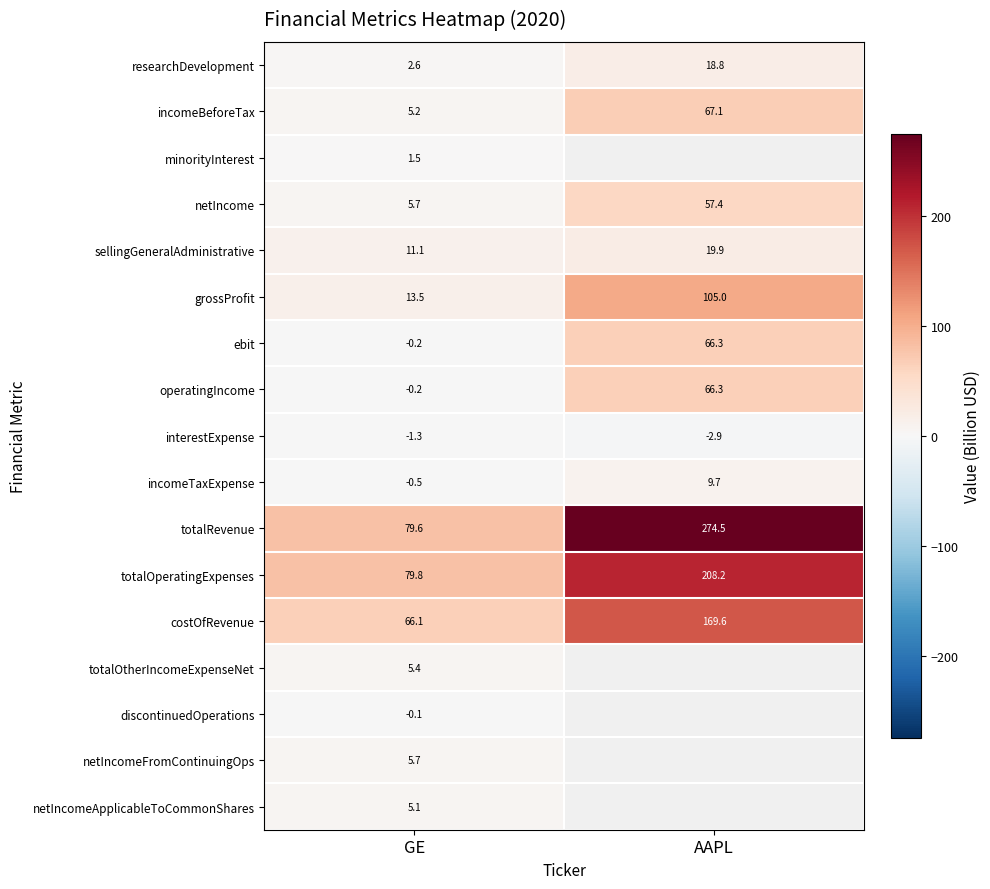

At which label does sellingGeneralAdministrative first exceed 19?

AAPL